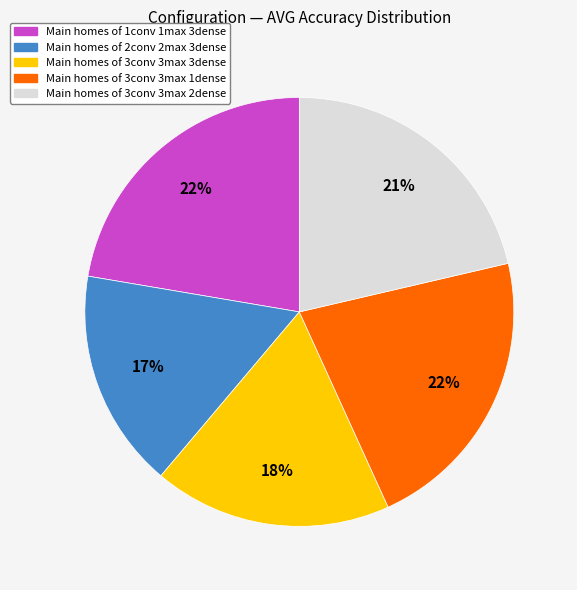

Count the number of slices in the pie.

5